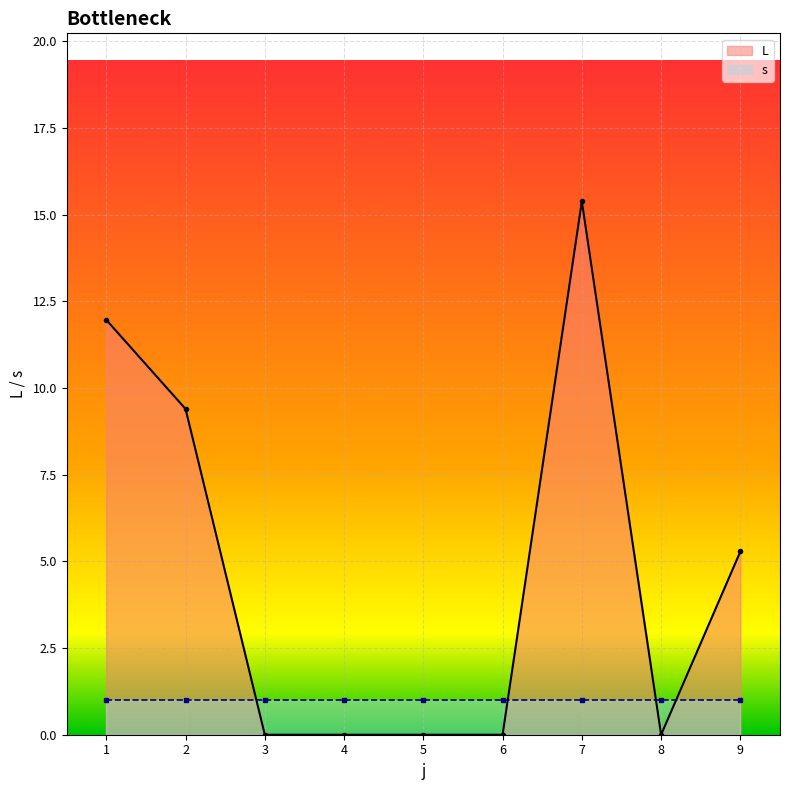

Reading left to right, list all the values displayed in this chart.

12.0	9.4	0.0	0.0	0.0	0.0	15.4	0.0	5.3